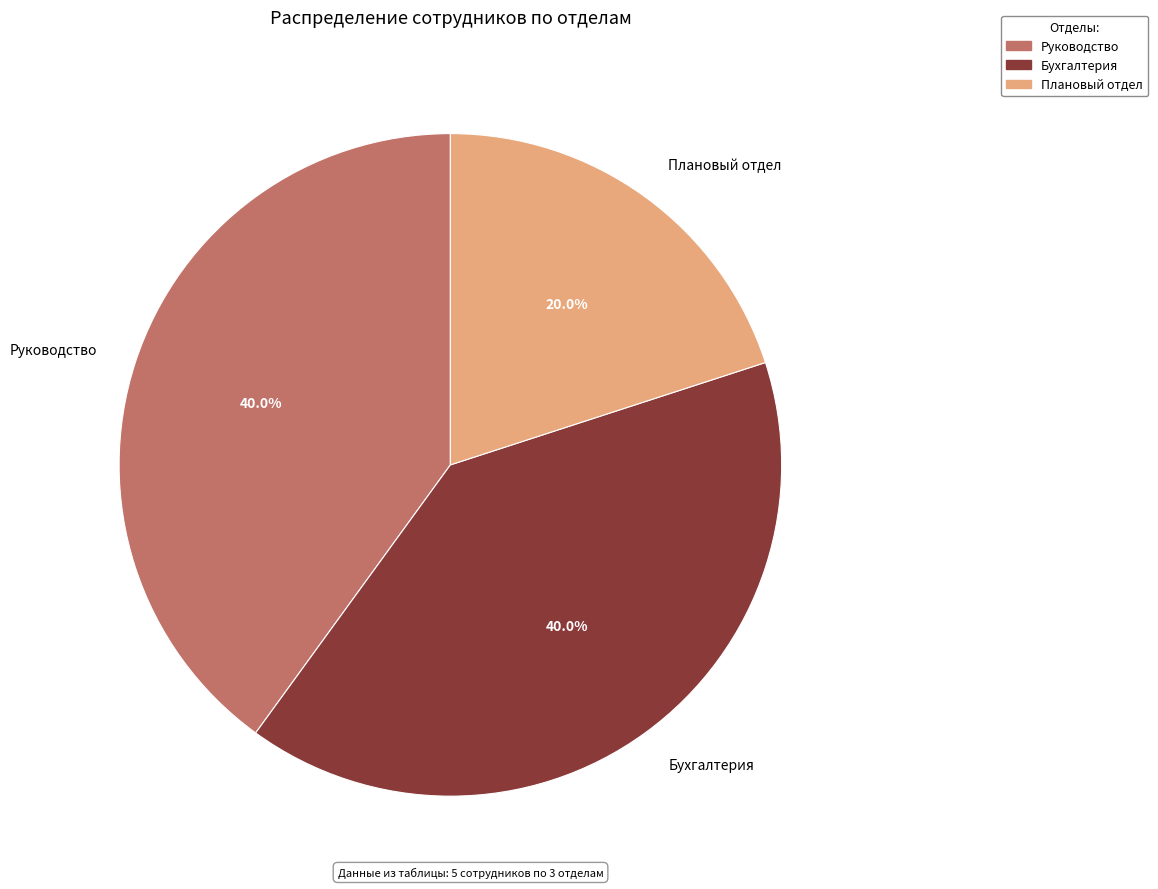

True or false: Бухгалтерия accounts for 40% of the total.

True